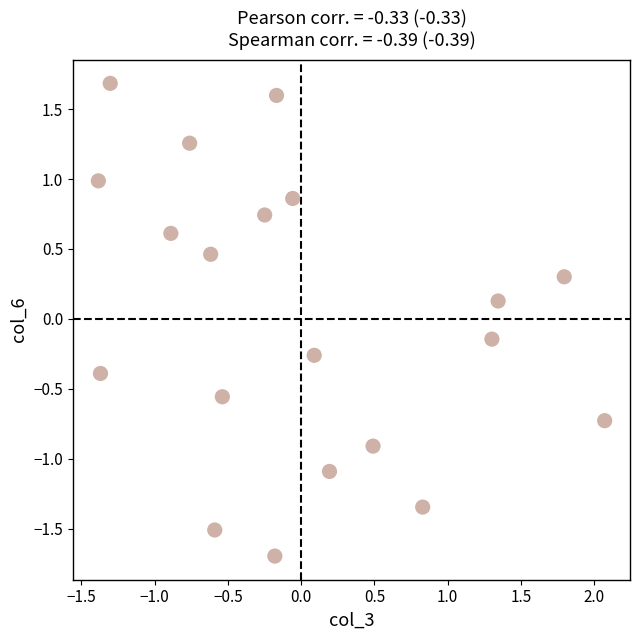

What is the range of Y values (max minus min)?

3.4